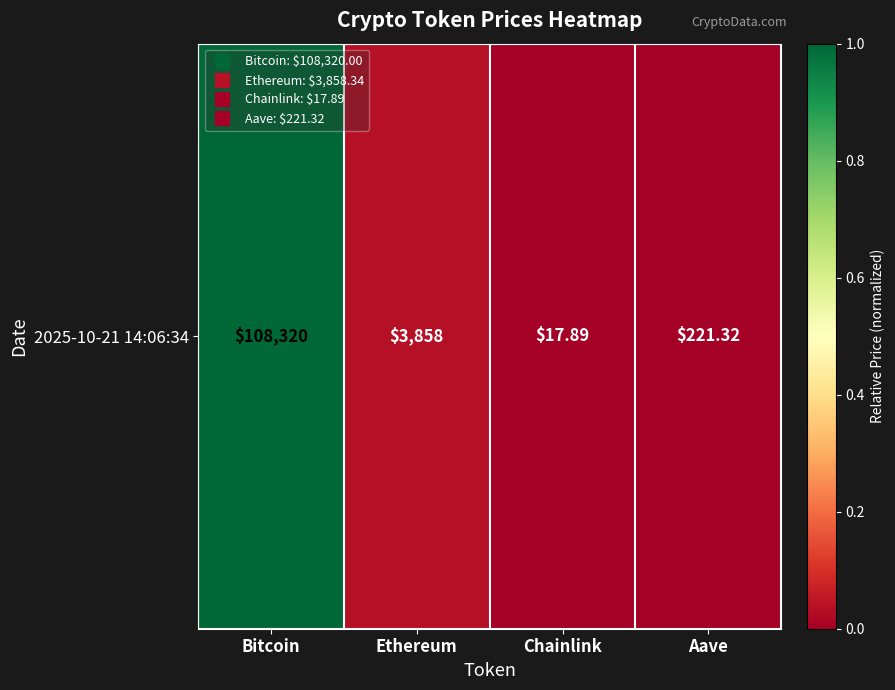

The chart shows a value of 0.0 at Chainlink. True or false?

True